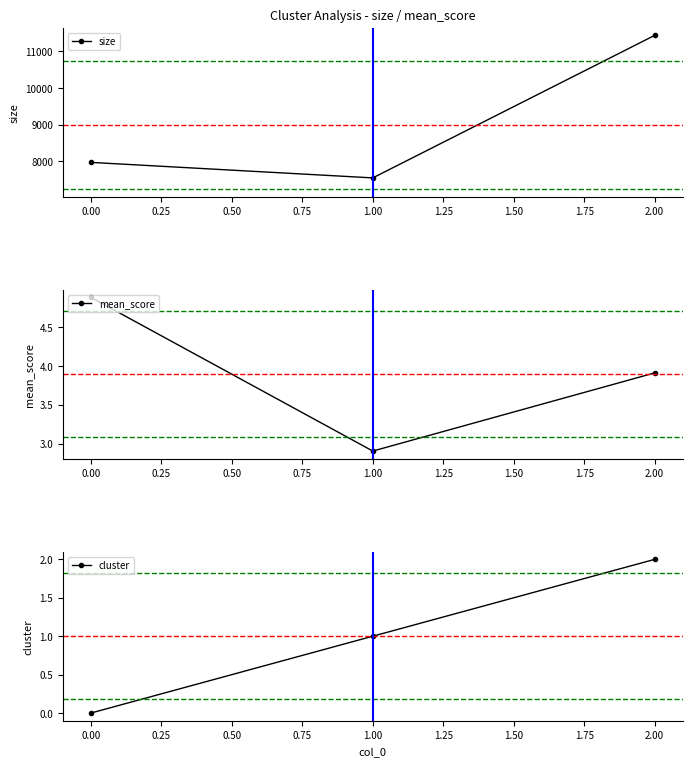

The mean_score series shows 5.3 at 2.00. True or false?

False